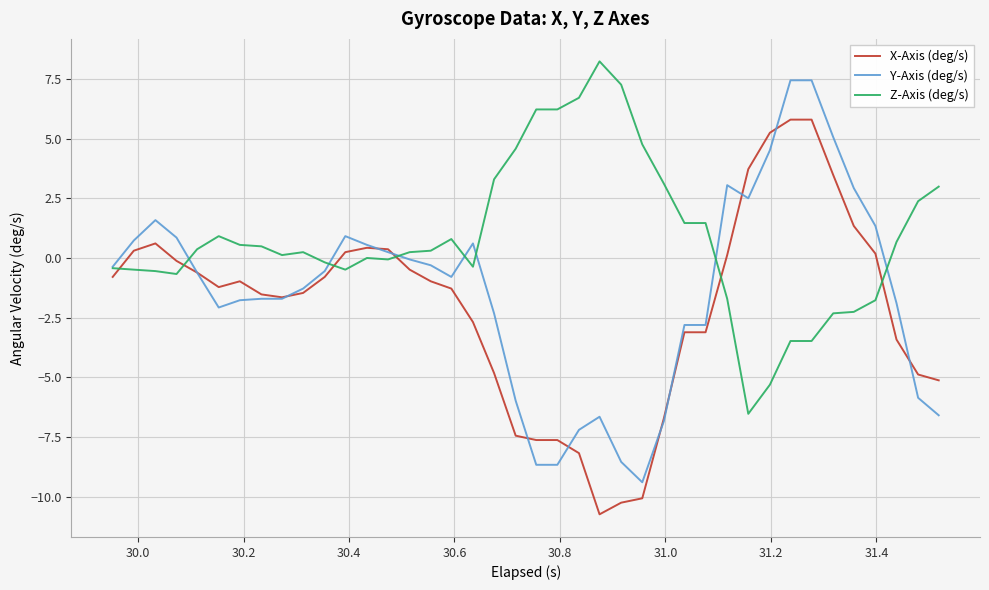

Which series has the largest total across all categories?

Z-Axis (deg/s)